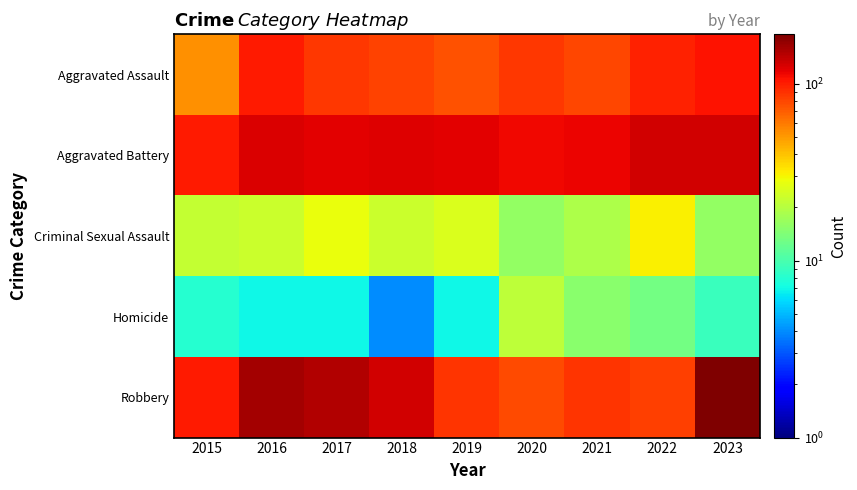

Which has a higher value, 2021 or 2023?

2023